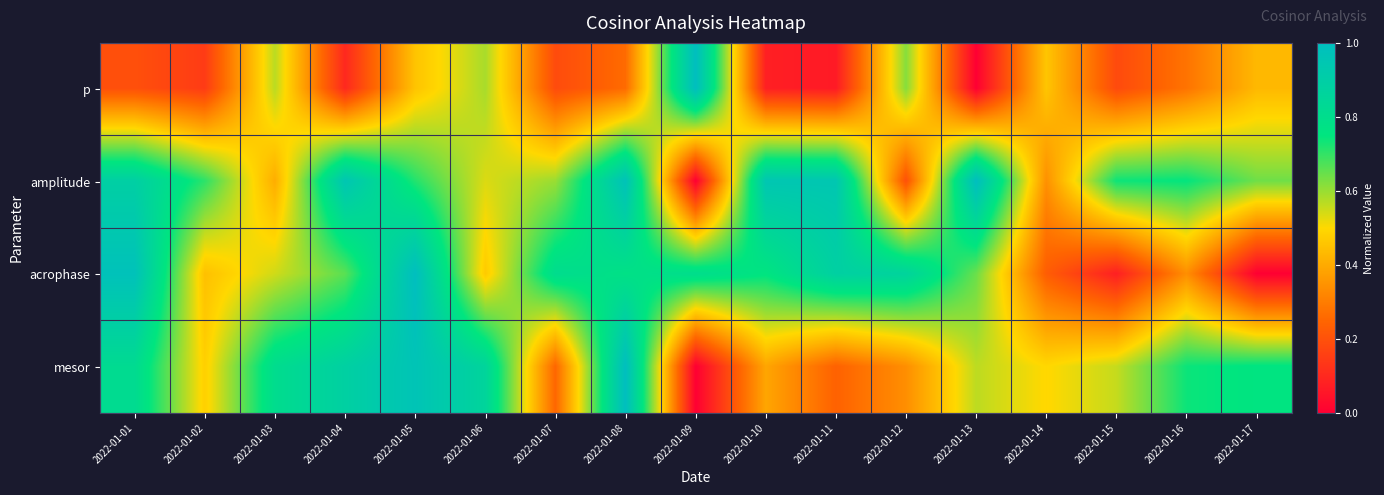

Reading right to left, extract all data points from this chart.

p: 2022-01-17=0.4	2022-01-16=0.3	2022-01-15=0.2	2022-01-14=0.5	2022-01-13=0.0	2022-01-12=0.6	2022-01-11=0.1	2022-01-10=0.1	2022-01-09=1.0	2022-01-08=0.3	2022-01-07=0.2	2022-01-06=0.6	2022-01-05=0.5	2022-01-04=0.1	2022-01-03=0.6	2022-01-02=0.1	2022-01-01=0.2
amplitude: 2022-01-17=0.6	2022-01-16=0.7	2022-01-15=0.7	2022-01-14=0.3	2022-01-13=1.0	2022-01-12=0.2	2022-01-11=0.9	2022-01-10=0.9	2022-01-09=0.0	2022-01-08=1.0	2022-01-07=0.6	2022-01-06=0.5	2022-01-05=0.7	2022-01-04=1.0	2022-01-03=0.4	2022-01-02=0.7	2022-01-01=0.9
acrophase: 2022-01-17=0.0	2022-01-16=0.3	2022-01-15=0.1	2022-01-14=0.2	2022-01-13=0.6	2022-01-12=0.9	2022-01-11=0.9	2022-01-10=0.8	2022-01-09=0.8	2022-01-08=0.8	2022-01-07=0.8	2022-01-06=0.5	2022-01-05=1.0	2022-01-04=0.7	2022-01-03=0.5	2022-01-02=0.4	2022-01-01=1.0
mesor: 2022-01-17=0.8	2022-01-16=0.7	2022-01-15=0.6	2022-01-14=0.5	2022-01-13=0.6	2022-01-12=0.3	2022-01-11=0.2	2022-01-10=0.4	2022-01-09=0.0	2022-01-08=1.0	2022-01-07=0.3	2022-01-06=0.9	2022-01-05=1.0	2022-01-04=0.9	2022-01-03=0.8	2022-01-02=0.5	2022-01-01=0.8